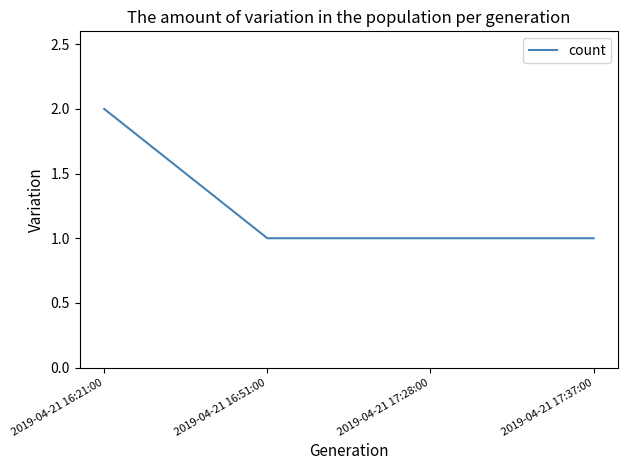

Reading left to right, what are all the values shown in this chart?

2019-04-21 16:21:00=2	2019-04-21 16:51:00=1	2019-04-21 17:28:00=1	2019-04-21 17:37:00=1